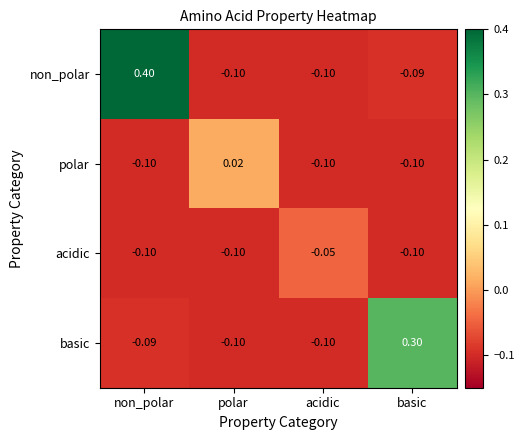

List the series in order of their peak value, highest first.

non_polar, basic, polar, acidic